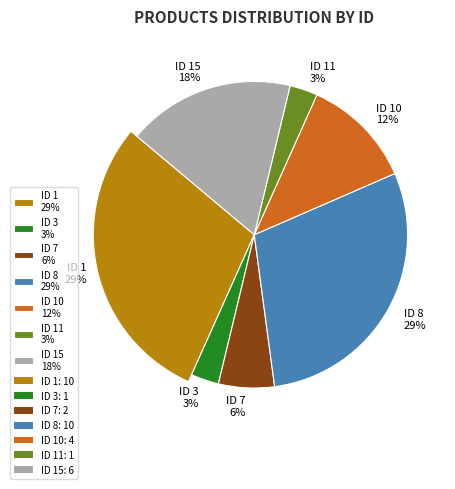

Is it true that 11 is 3% of the pie?

True